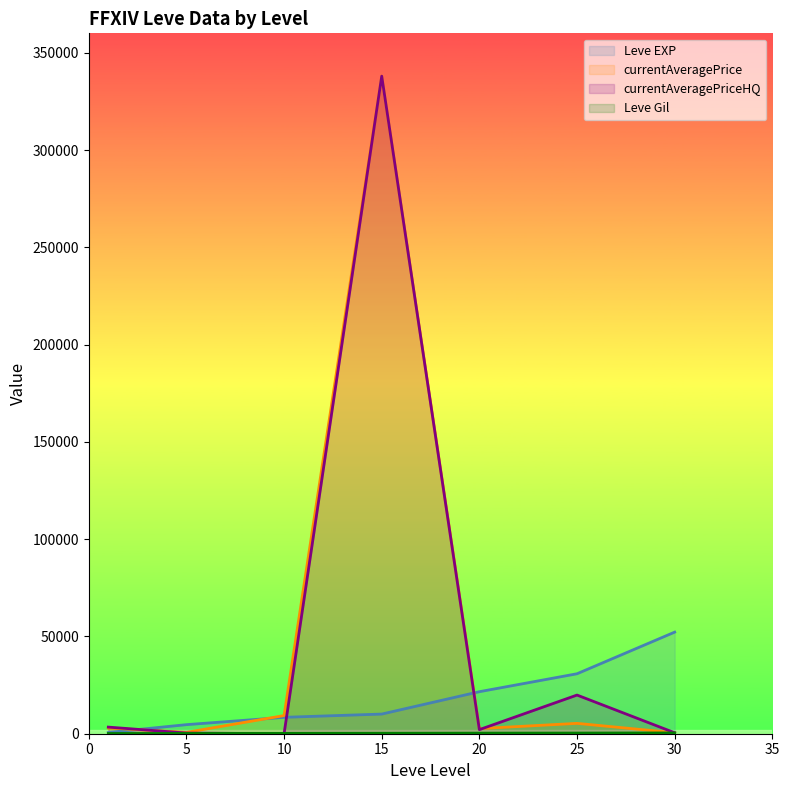

Rank the categories by currentAveragePriceHQ value from lowest to highest.

10, 5, 30, 20, 1, 25, 15